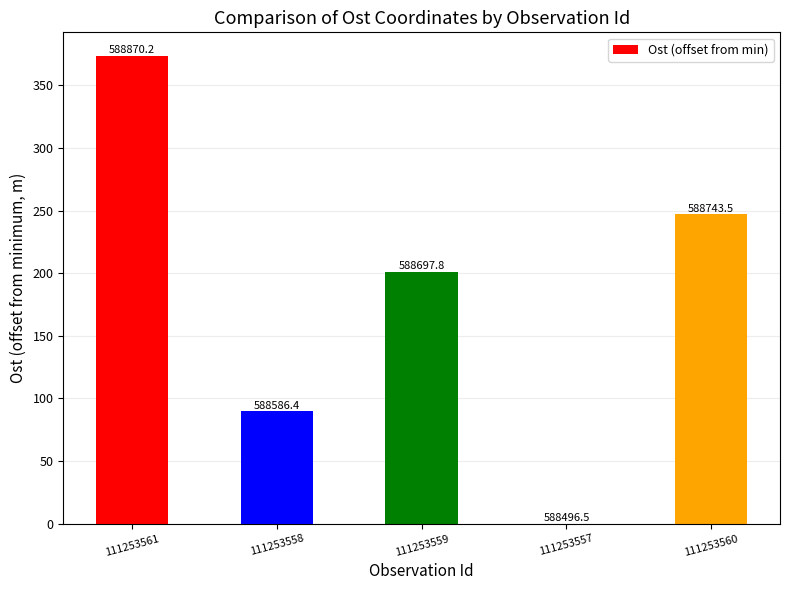

Which label corresponds to the largest value in the chart?

111253561